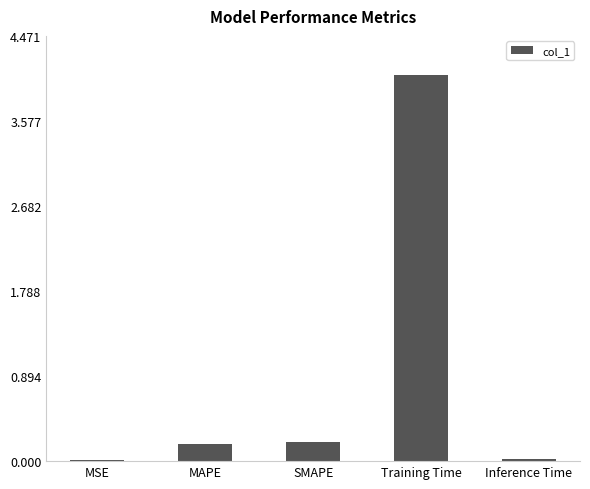

What is the sum of all values?

4.5